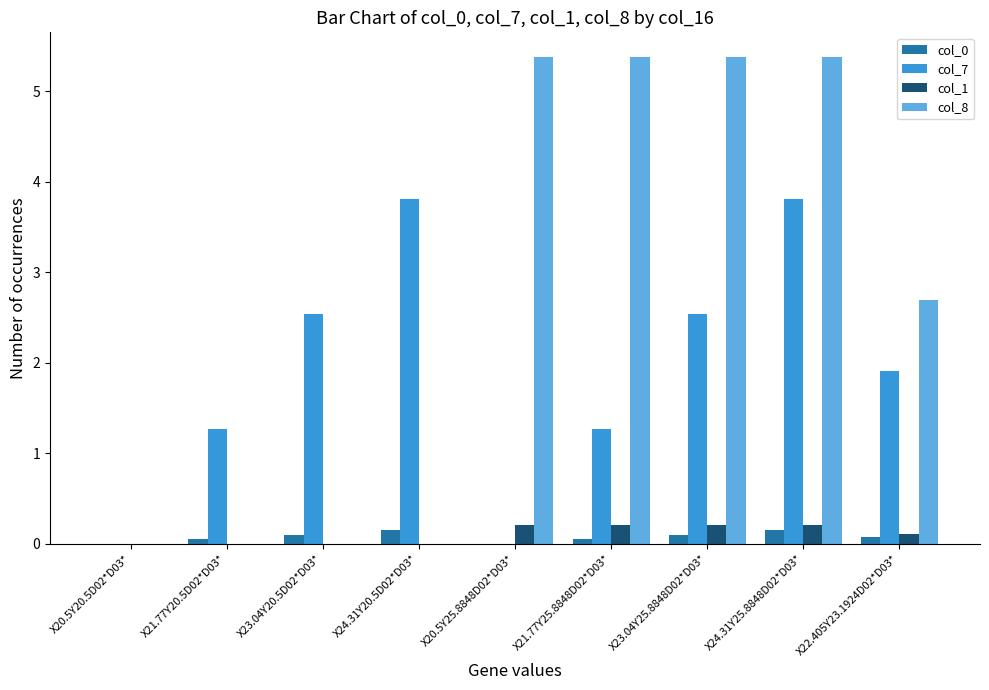

What is the maximum value for col_1?

0.2